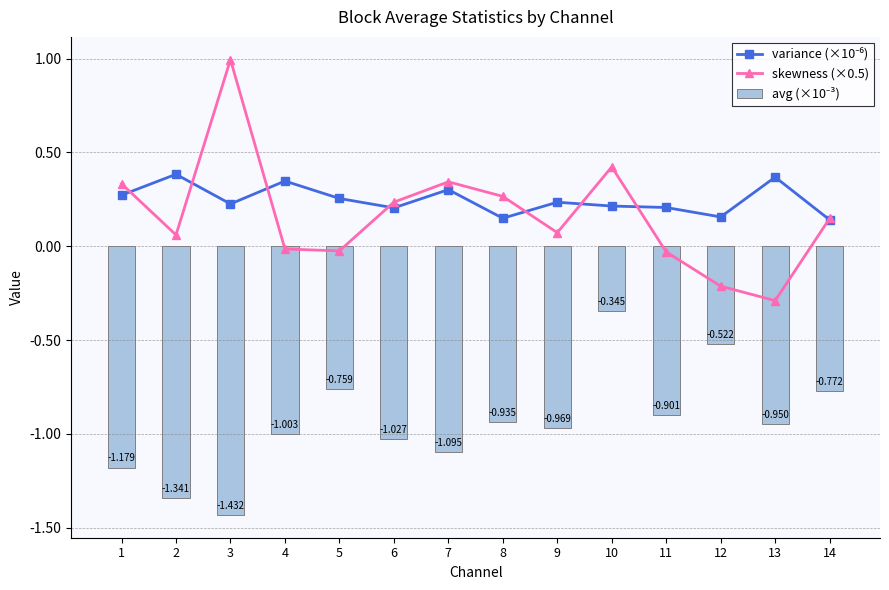

What is the sum of all variance (×10⁻⁶) values?

3.5